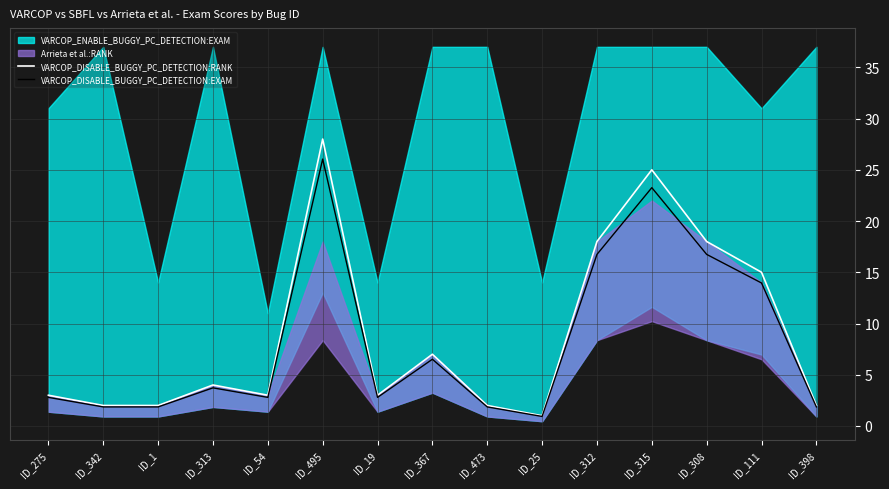

True or false: VARCOP_DISABLE_BUGGY_PC_DETECTION:RANK has a value of 2.0 at ID_1.

True